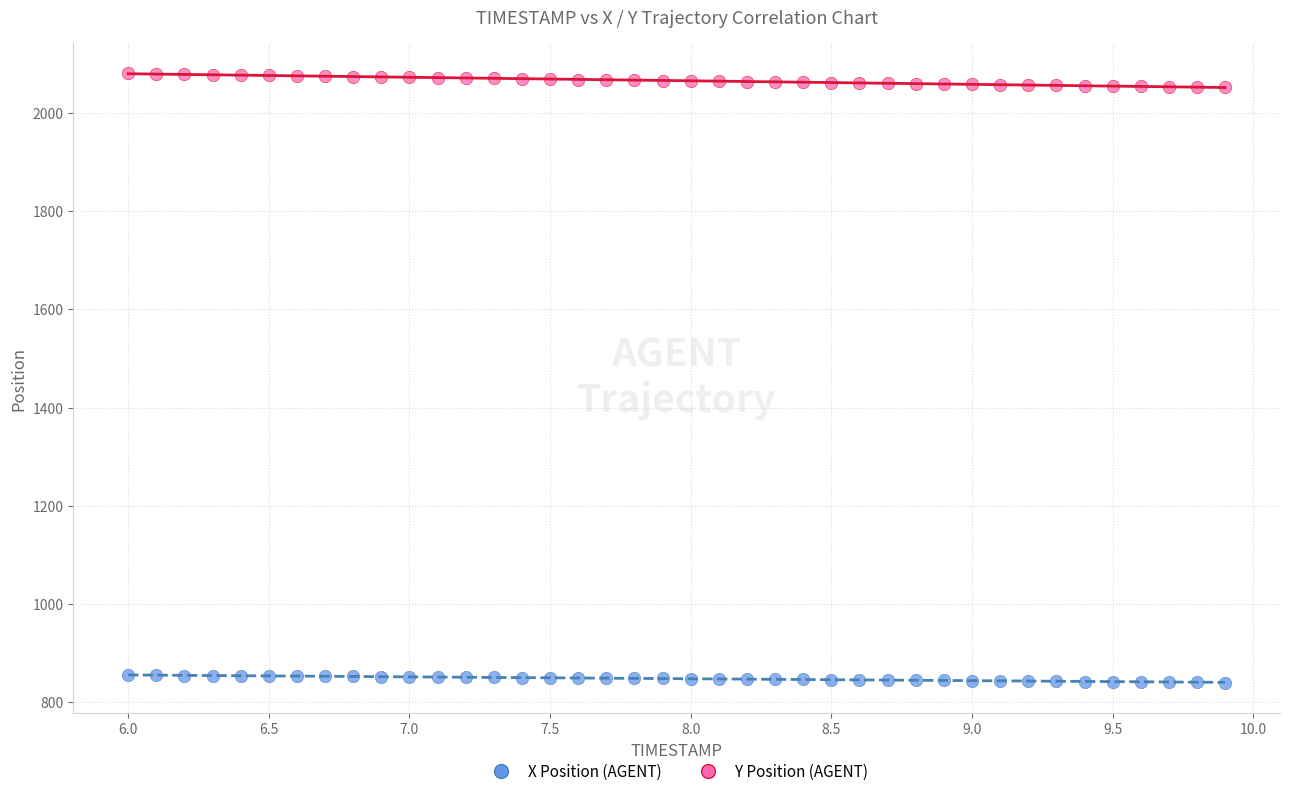

Which series contains the highest Y value?

Y Position (AGENT)